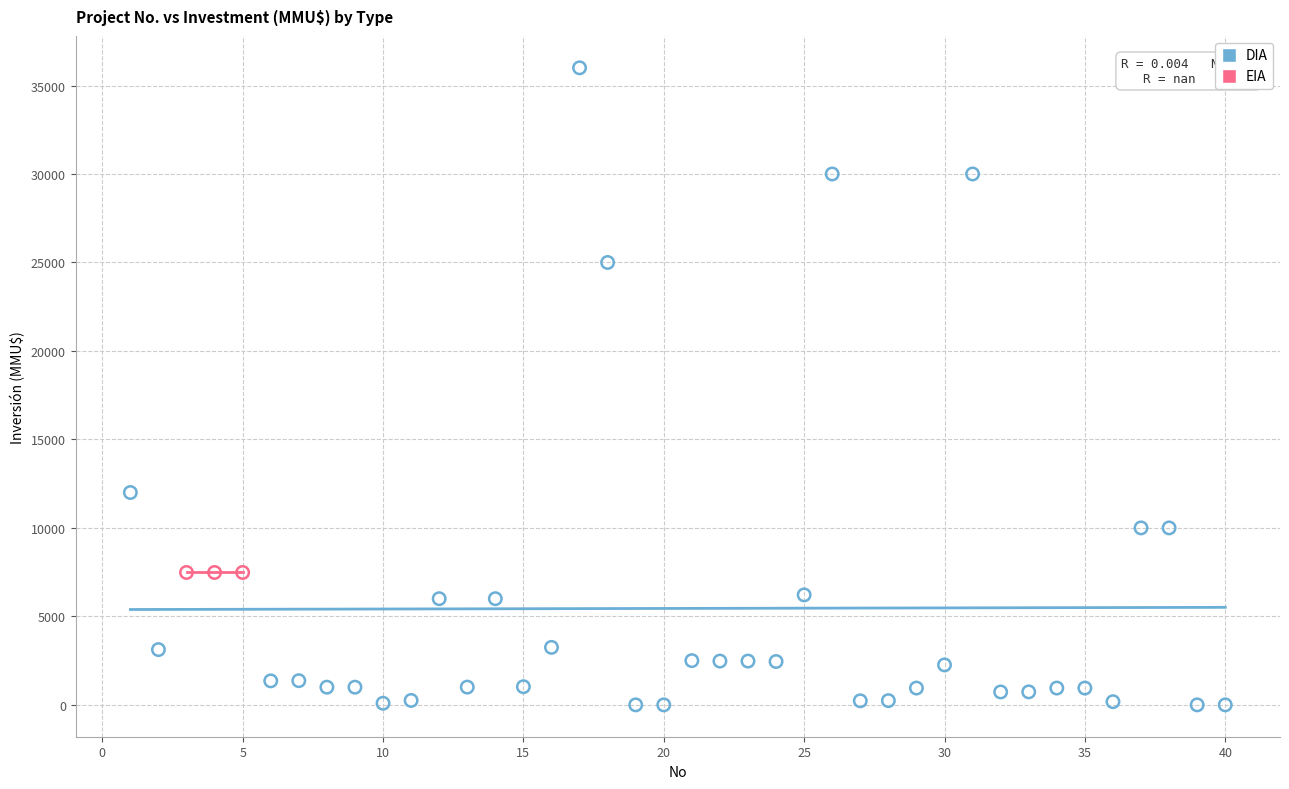

Which series reaches the maximum Y coordinate?

DIA